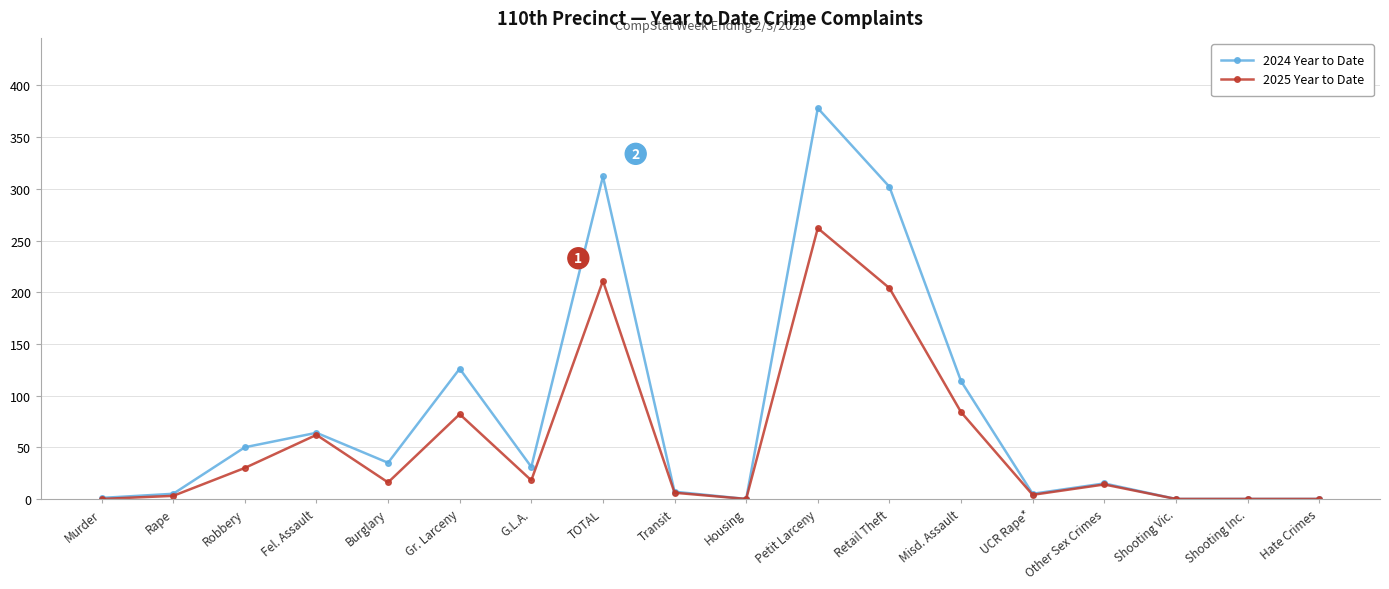

Which series has the largest range (max minus min)?

2024 Year to Date